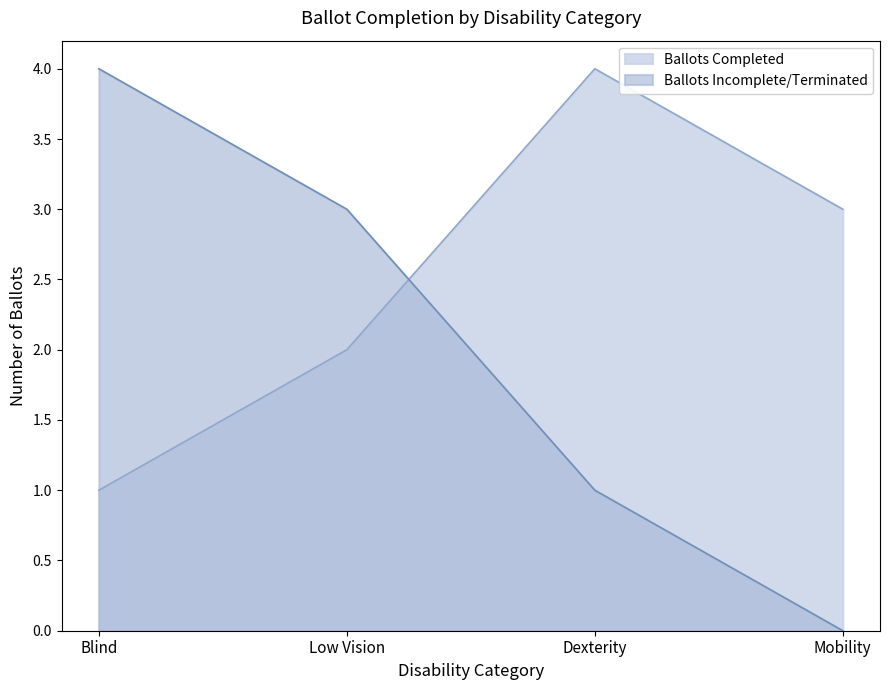

What is the difference between the second highest and minimum values in the Ballots Completed series?

2